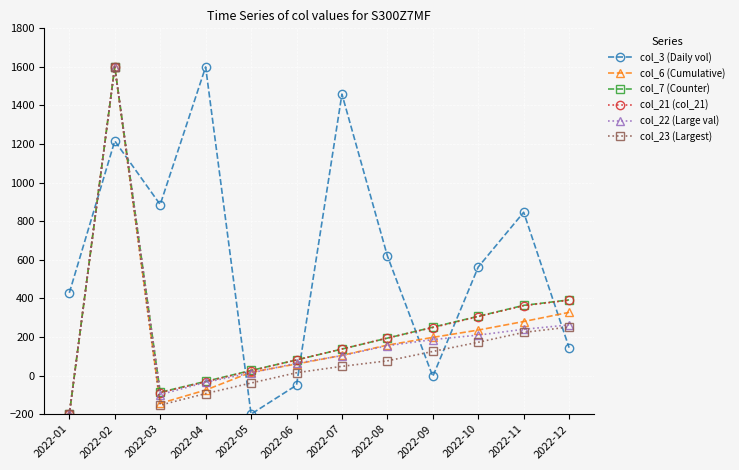

How many intersections are there between col_22 (Large val) and col_3 (Daily vol)?

7